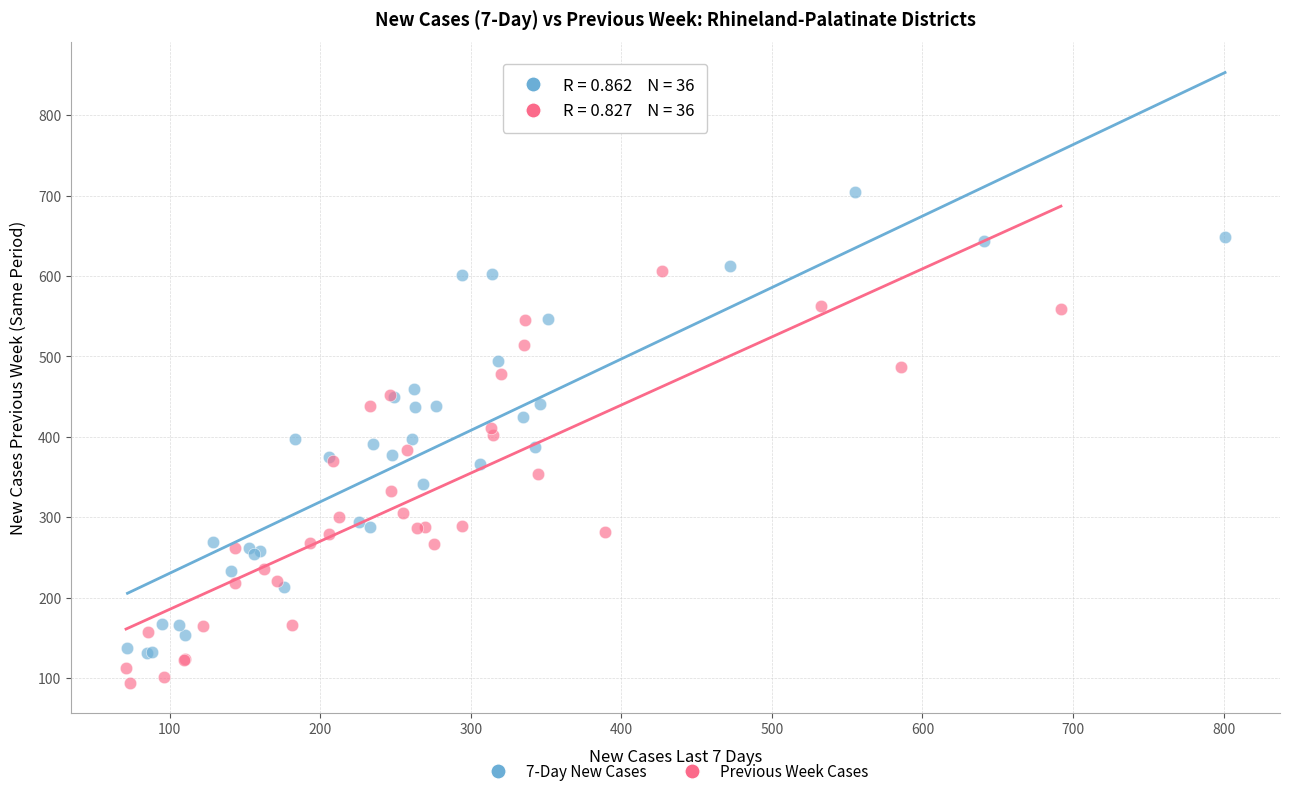

Which series reaches the minimum Y coordinate?

Previous Week Cases